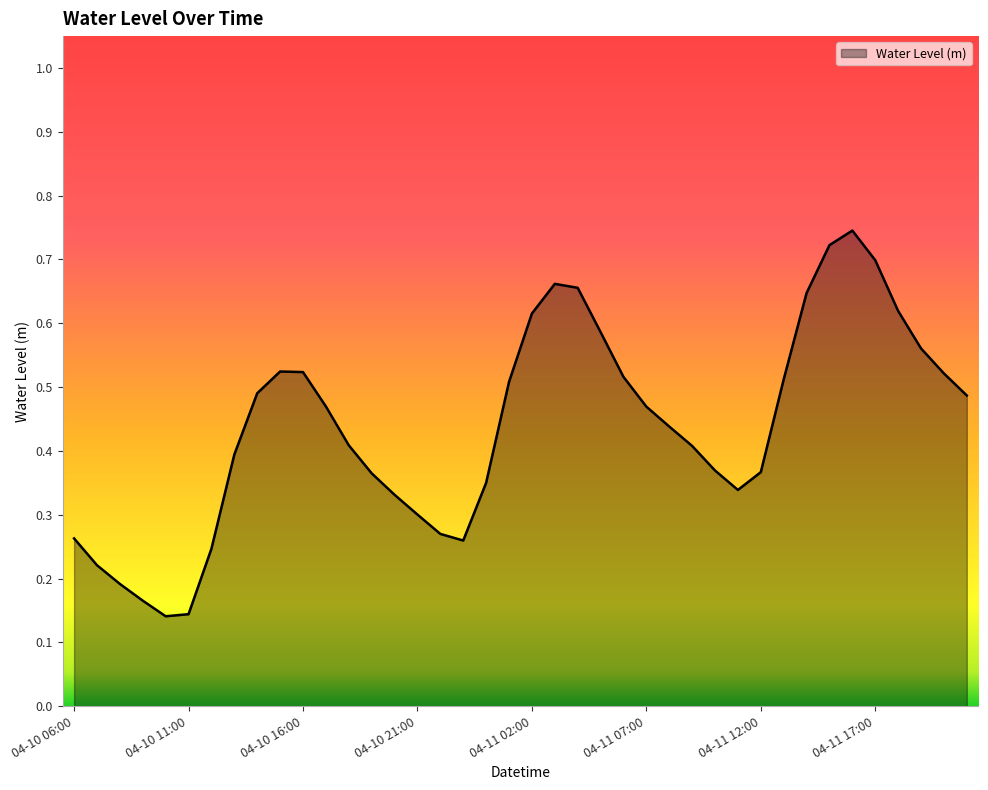

How many values are between 0 and 1?

40